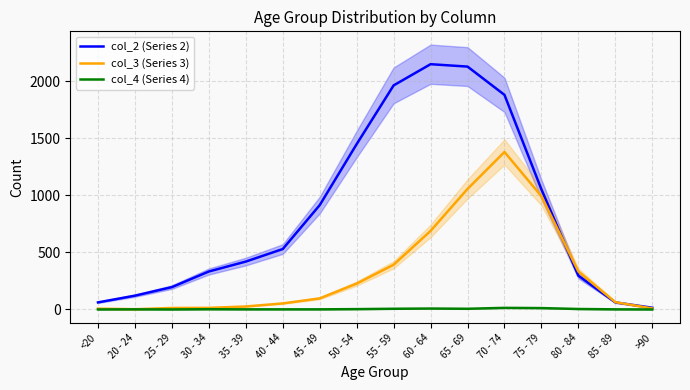

What is the label of the 7th point from the right?

60 - 64